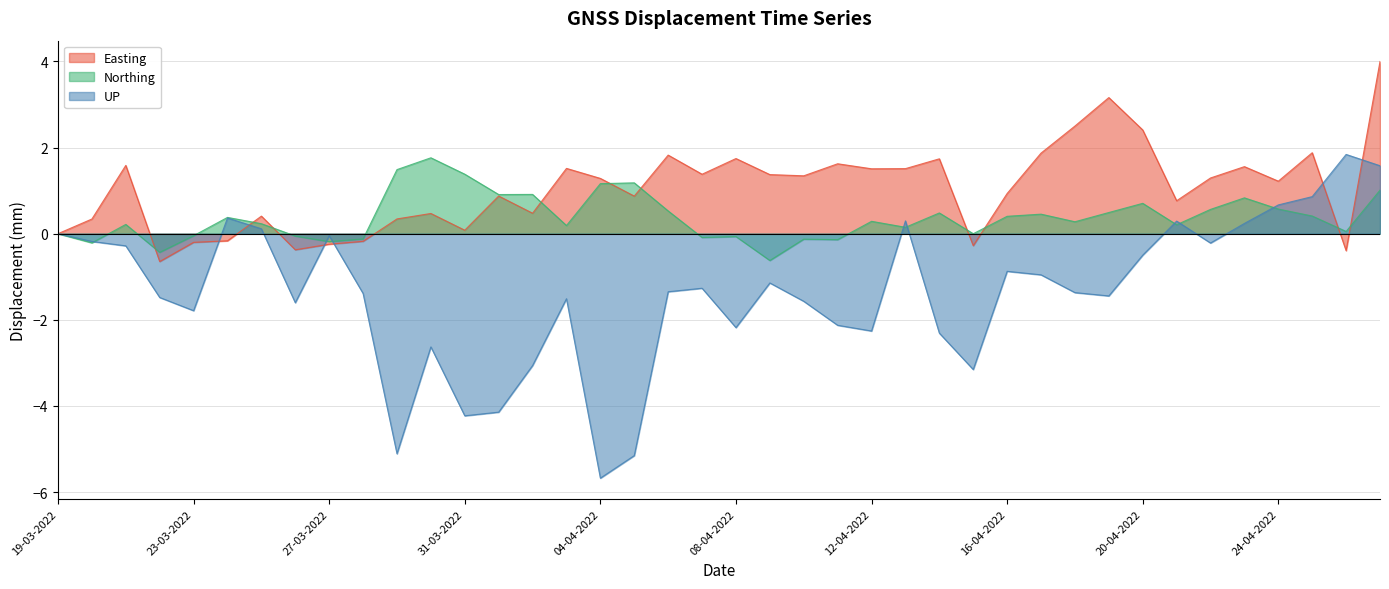

Reading left to right, transcribe all the data shown in this chart.

Easting: -0.0	0.3	1.6	-0.6	-0.2	-0.2	0.4	-0.4	-0.2	-0.2	0.3	0.5	0.1	0.9	0.5	1.5	1.3	0.9	1.8	1.4	1.7	1.4	1.3	1.6	1.5	1.5	1.7	-0.3	0.9	1.9	2.5	3.2	2.4	0.8	1.3	1.6	1.2	1.9	-0.4	4.0
Northing: 0.0	-0.2	0.2	-0.4	-0.0	0.4	0.2	-0.1	-0.2	-0.1	1.5	1.8	1.4	0.9	0.9	0.2	1.2	1.2	0.5	-0.1	-0.1	-0.6	-0.1	-0.1	0.3	0.1	0.5	-0.0	0.4	0.5	0.3	0.5	0.7	0.2	0.6	0.8	0.6	0.4	0.1	1.0
UP: 0.0	-0.2	-0.3	-1.5	-1.8	0.4	0.1	-1.6	-0.0	-1.4	-5.1	-2.6	-4.2	-4.1	-3.1	-1.5	-5.7	-5.2	-1.3	-1.3	-2.2	-1.1	-1.6	-2.1	-2.3	0.3	-2.3	-3.2	-0.9	-1.0	-1.4	-1.4	-0.5	0.3	-0.2	0.2	0.7	0.9	1.8	1.6